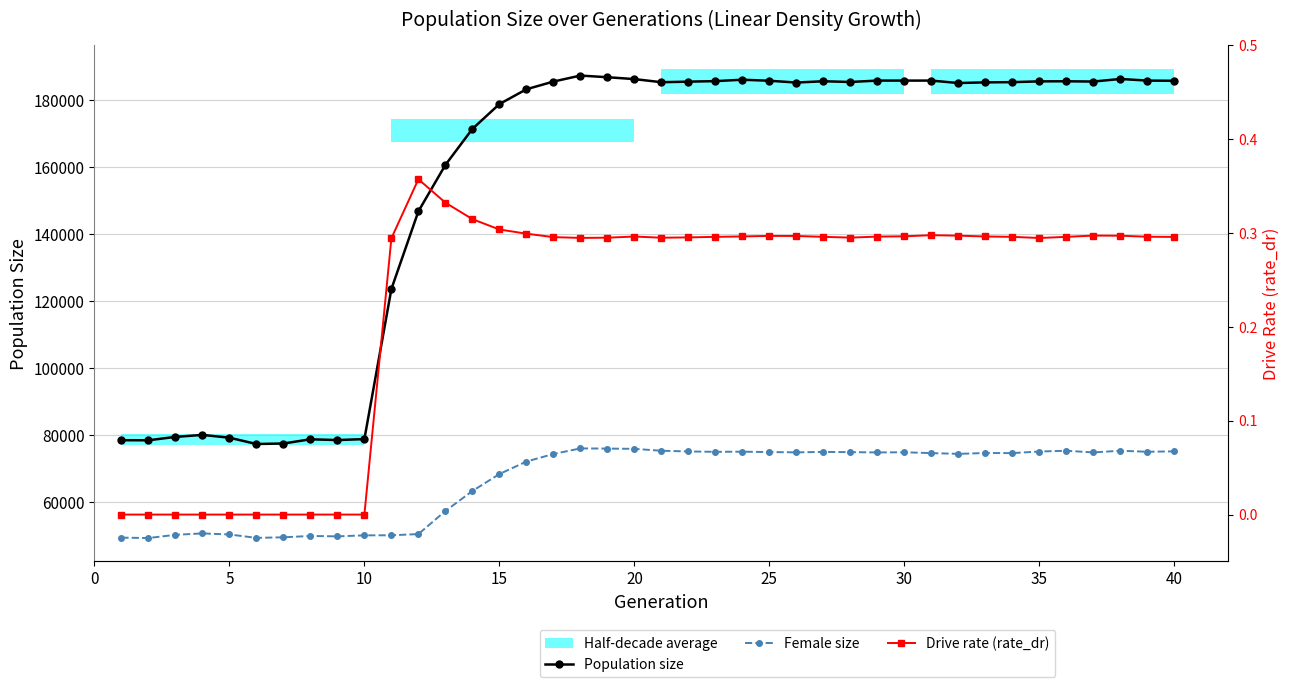

List the series in order of their overall mean, lowest first.

Drive rate (rate_dr), Female size, Population size